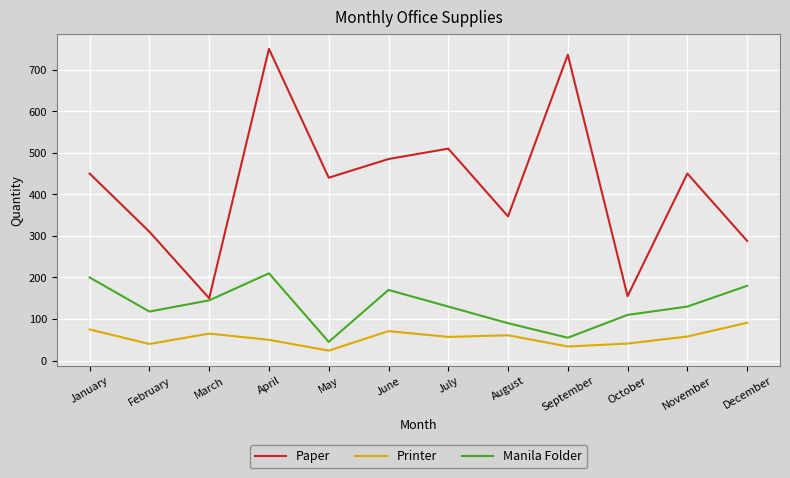

What is the difference between the maximum and minimum values in the Manila Folder series?

165